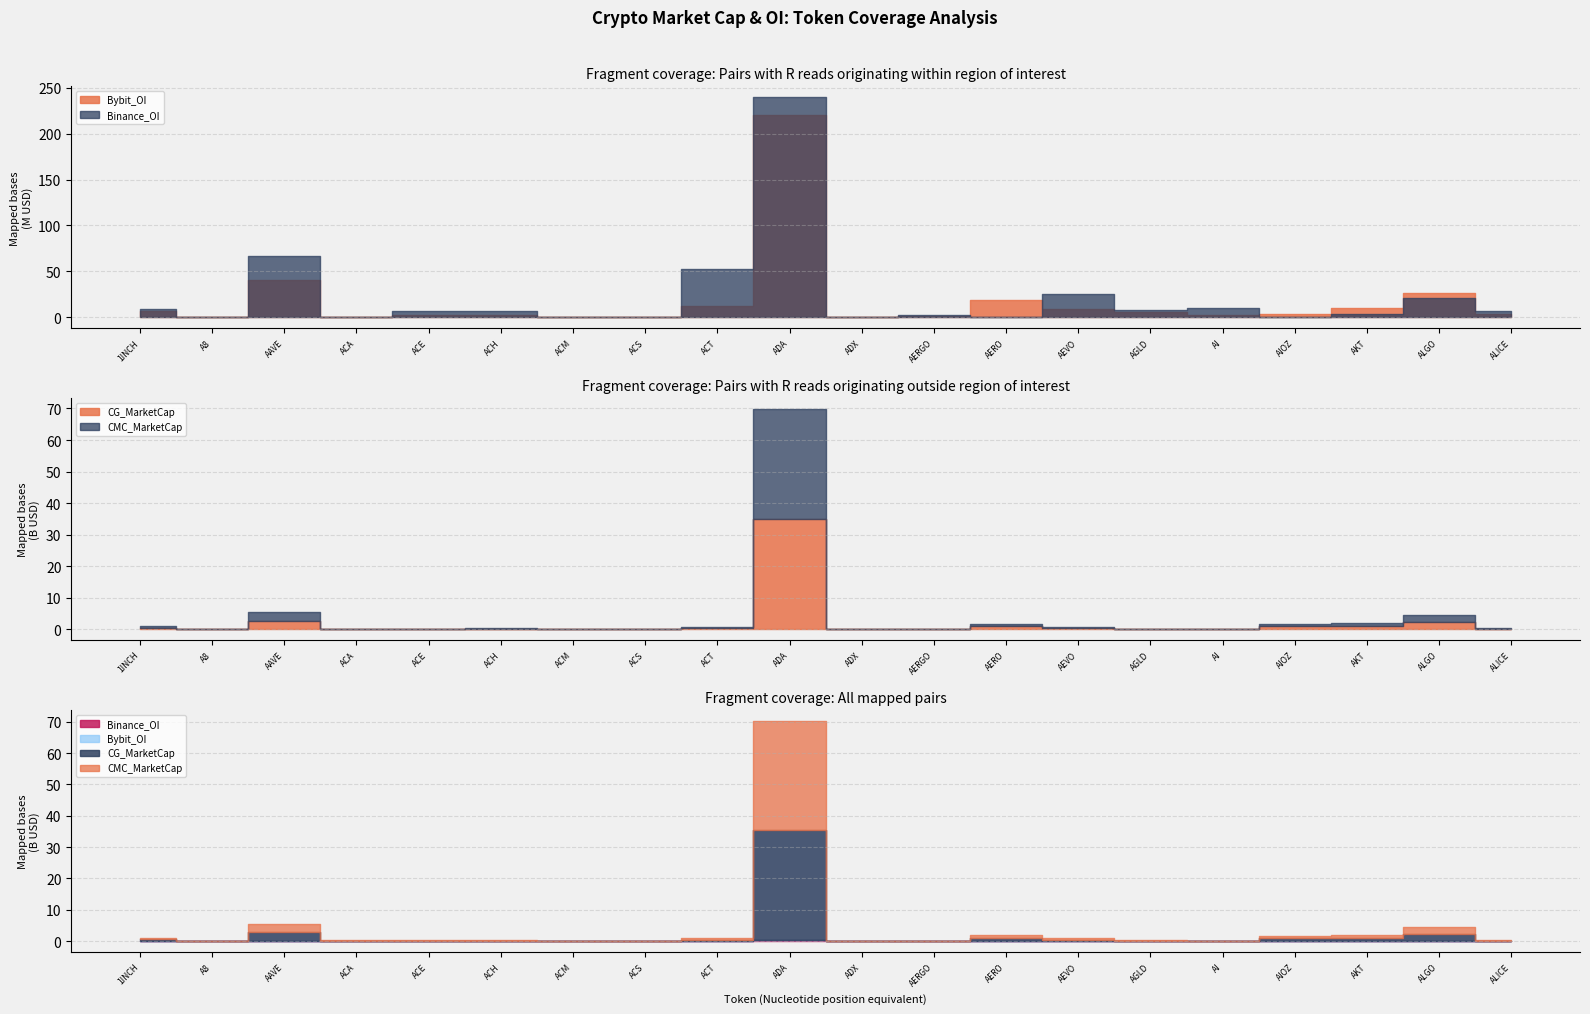

What is the difference between the second highest and second lowest values in the CG_MarketCap series?

2723225624